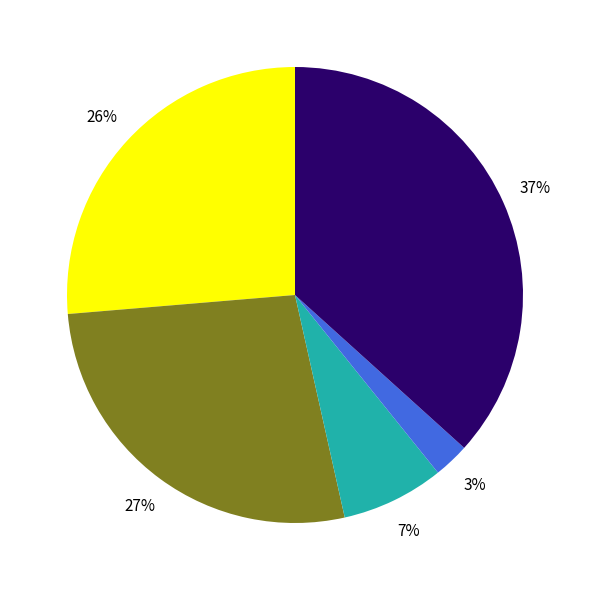

Is there any slice that represents more than half of the pie?

No